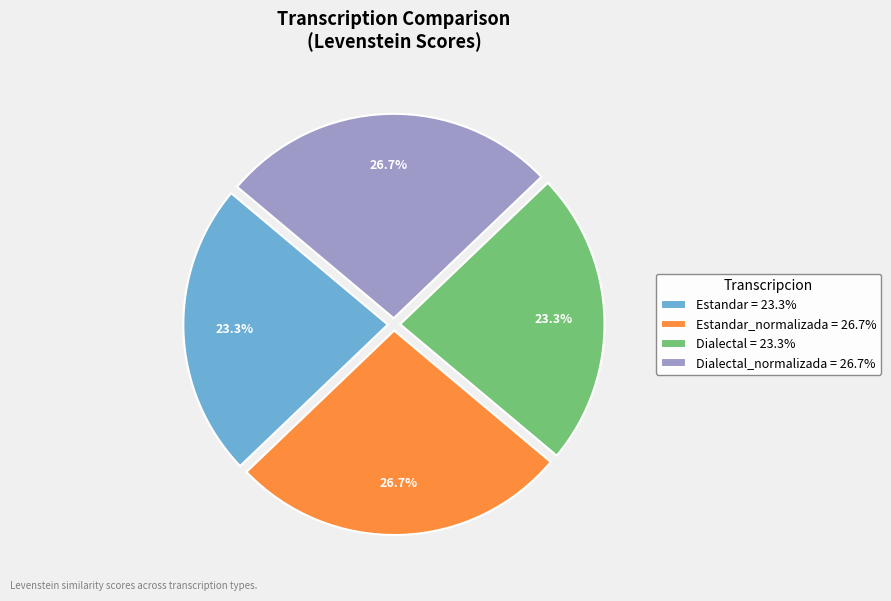

How many segments does this pie chart have?

4